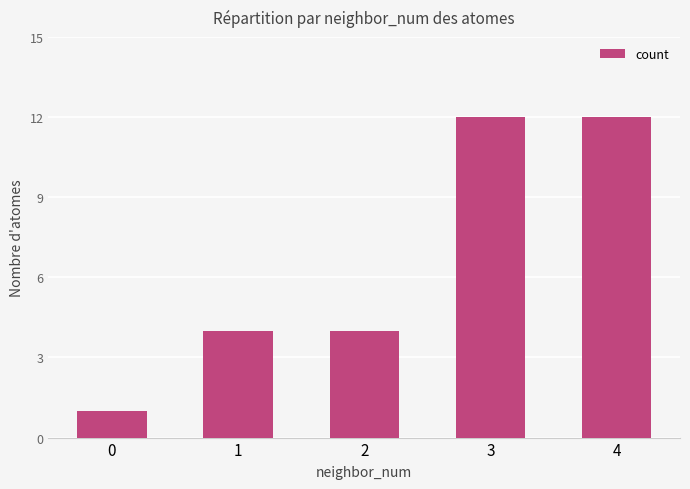

The value at 1 is 7. True or false?

False